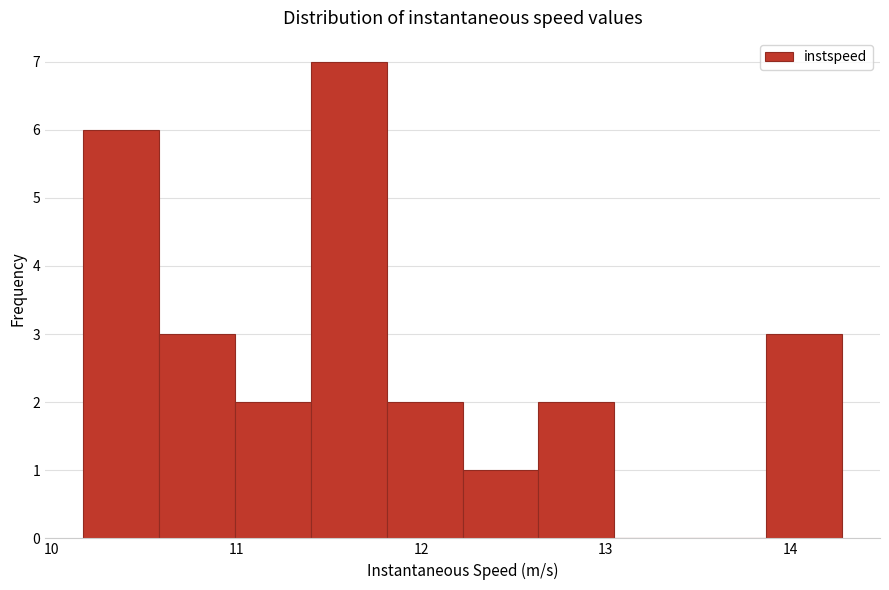

What is the height of the bar covering 11.4 to 11.8 on the x-axis? Neither the bar edges nor the heights are printed on the chart, so give them approximately, as read against the axes.

7